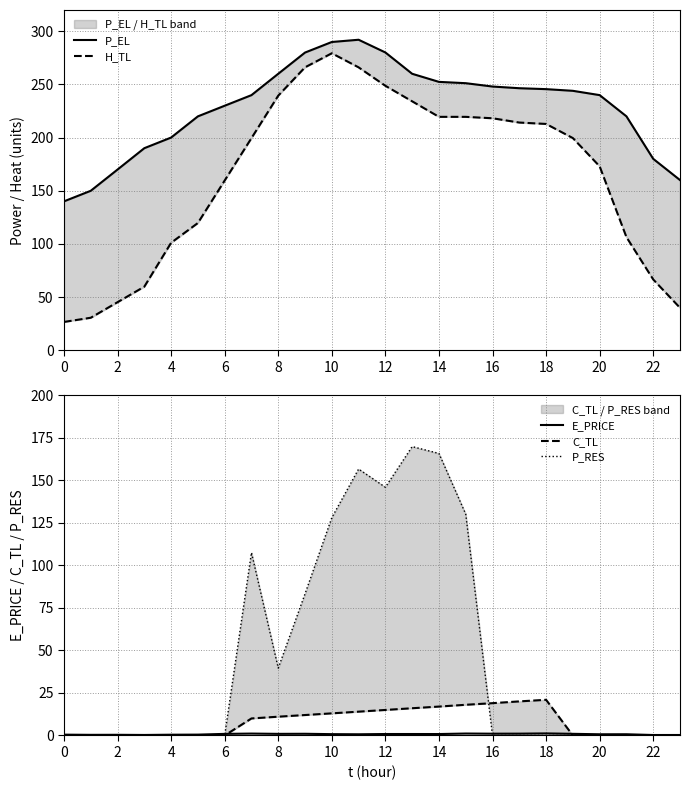

What is the value of the E_PRICE point at the 18th from the left?

1.1